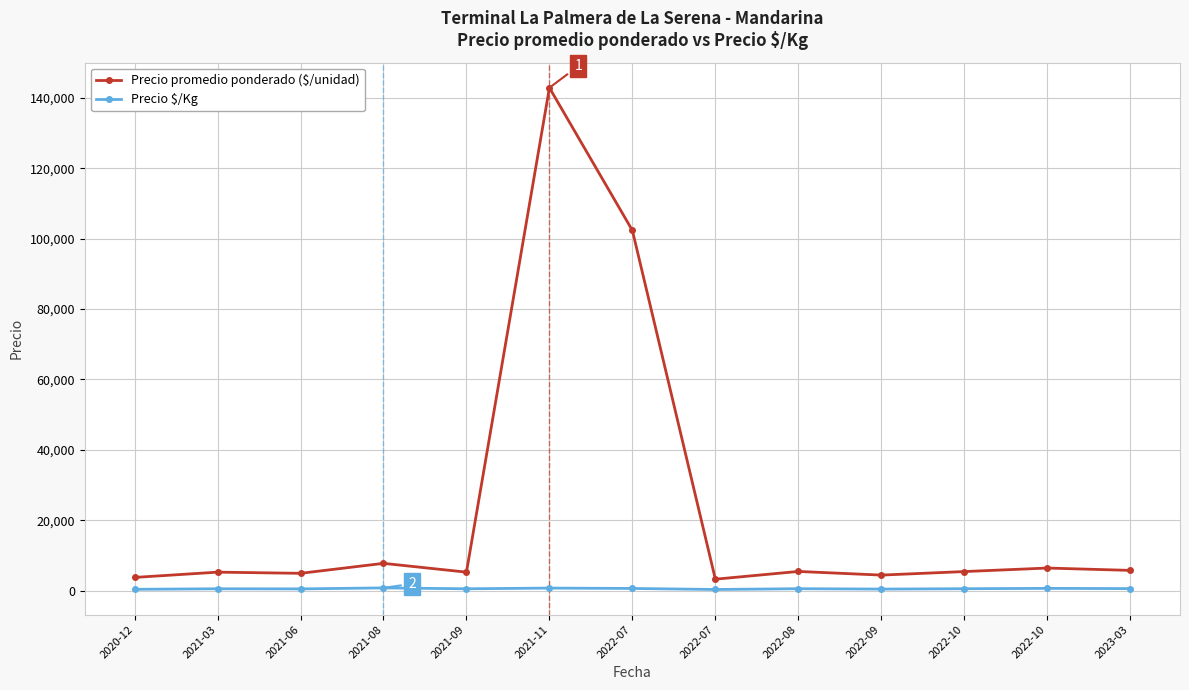

What is the minimum value for Precio $/Kg?

325.0